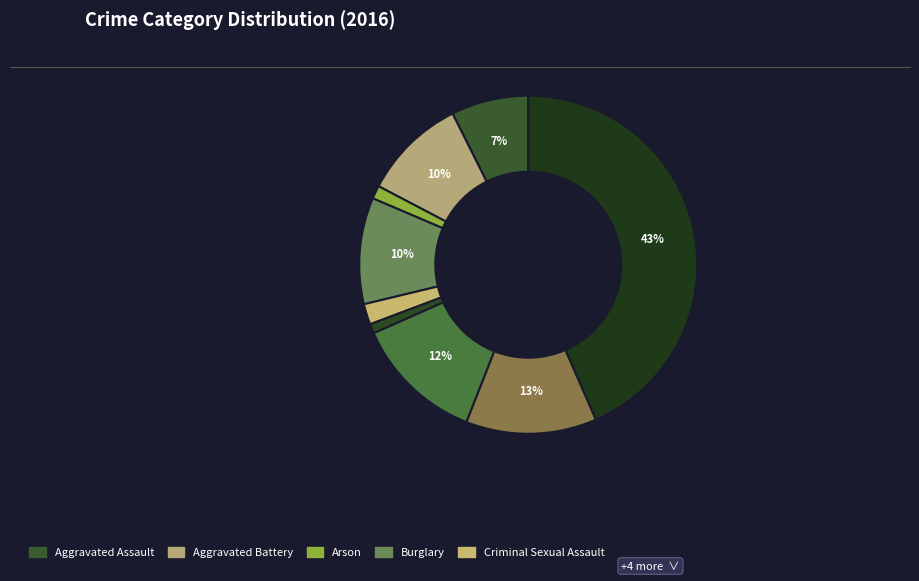

How many slices are in this pie chart?

9